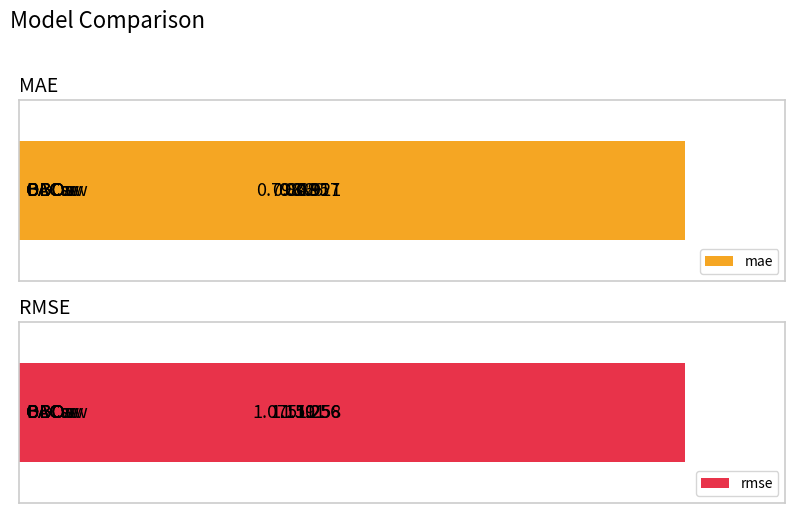

Reading left to right, list all the values displayed in this chart.

mae: 0.9	0.9	0.9	0.8	0.9	0.8
rmse: 1.2	1.3	1.2	1.1	1.3	1.1